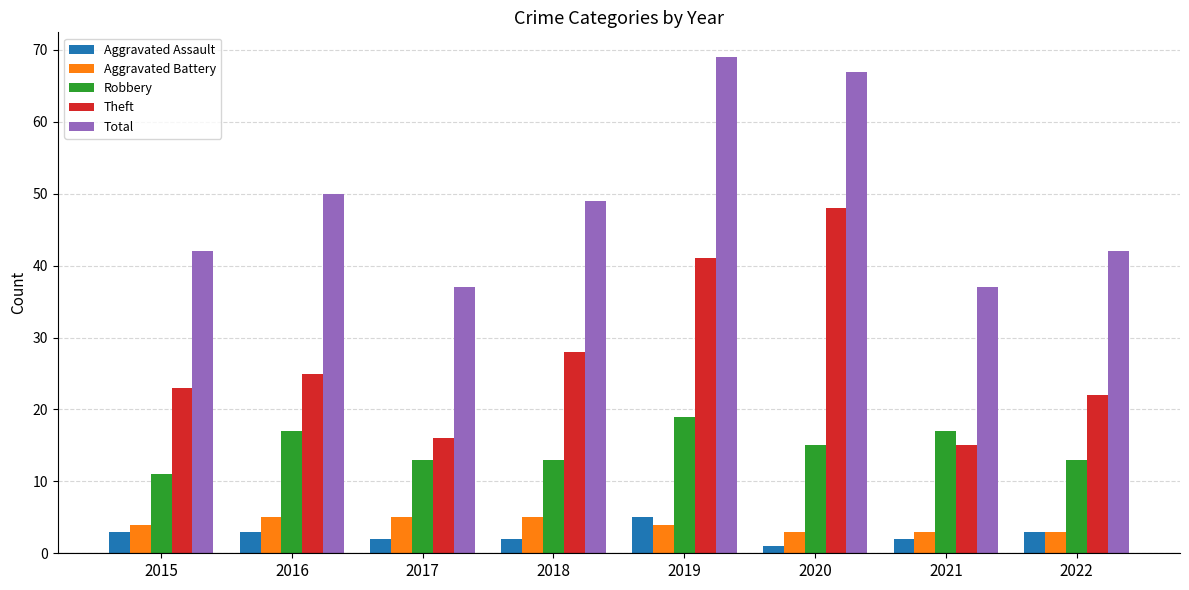

At which label does Aggravated Assault reach its peak?

2019